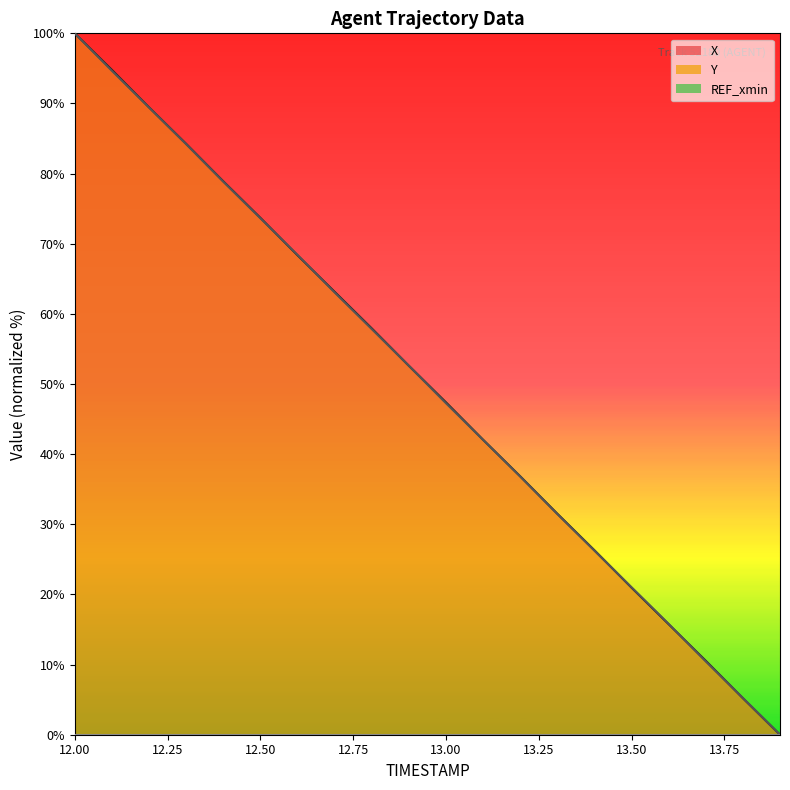

What is the label of the 18th point from the right?

12.2